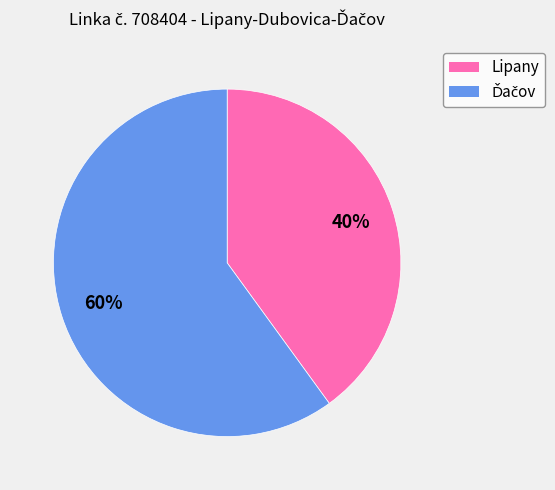

Is there any slice that represents more than half of the pie?

Yes